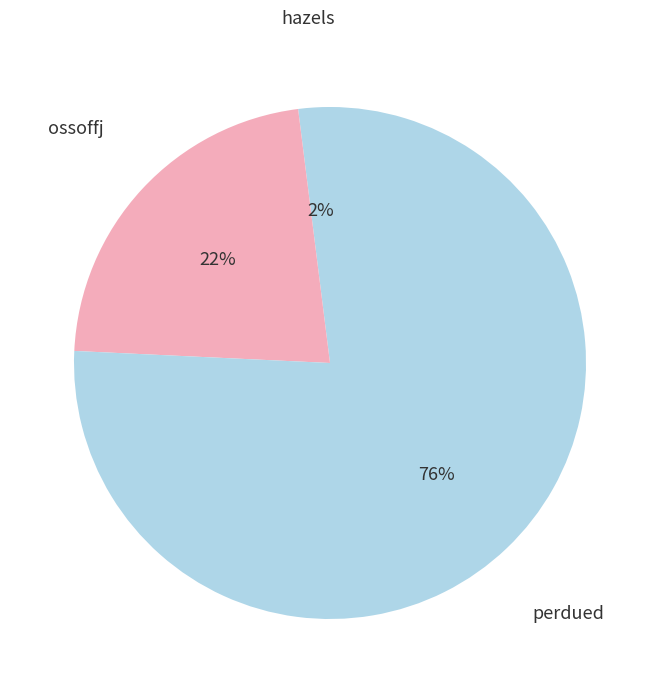

Count the number of slices in the pie.

3